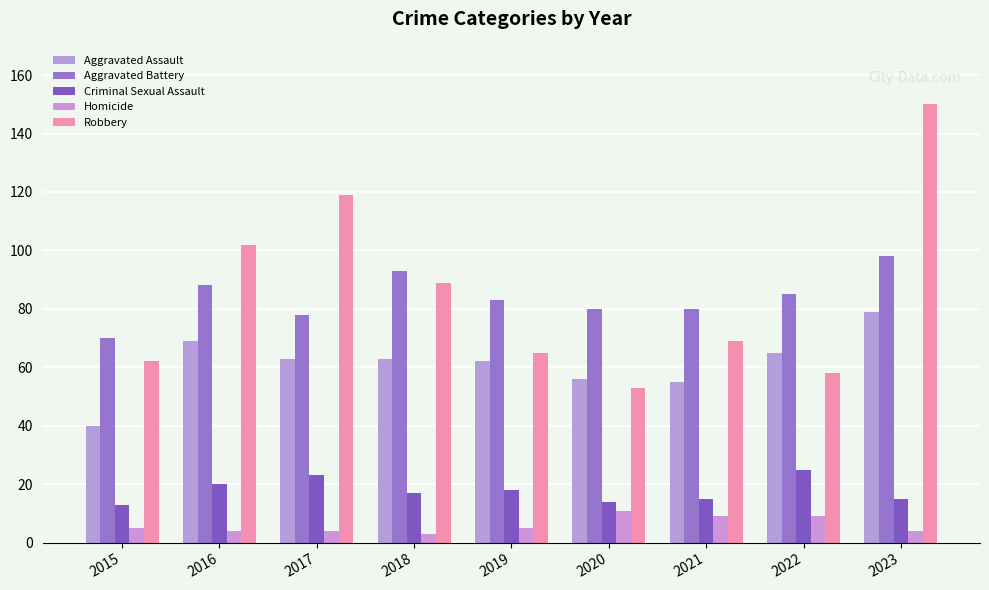

The value of Criminal Sexual Assault at 2016 is 31. True or false?

False